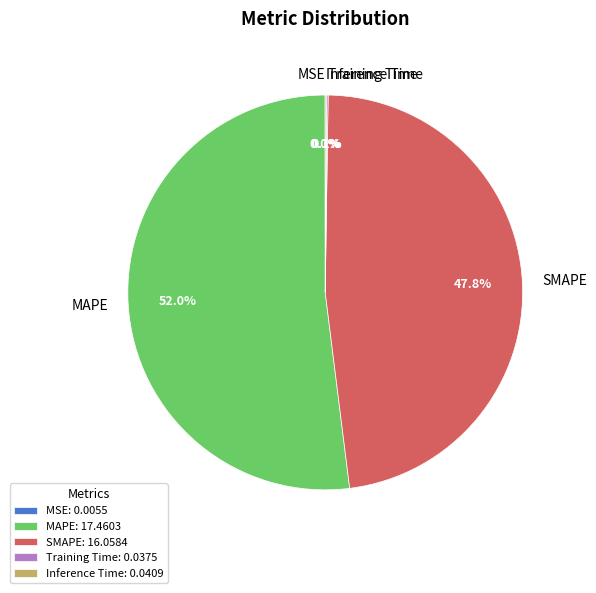

What percentage is NOT represented by SMAPE?

52.2%